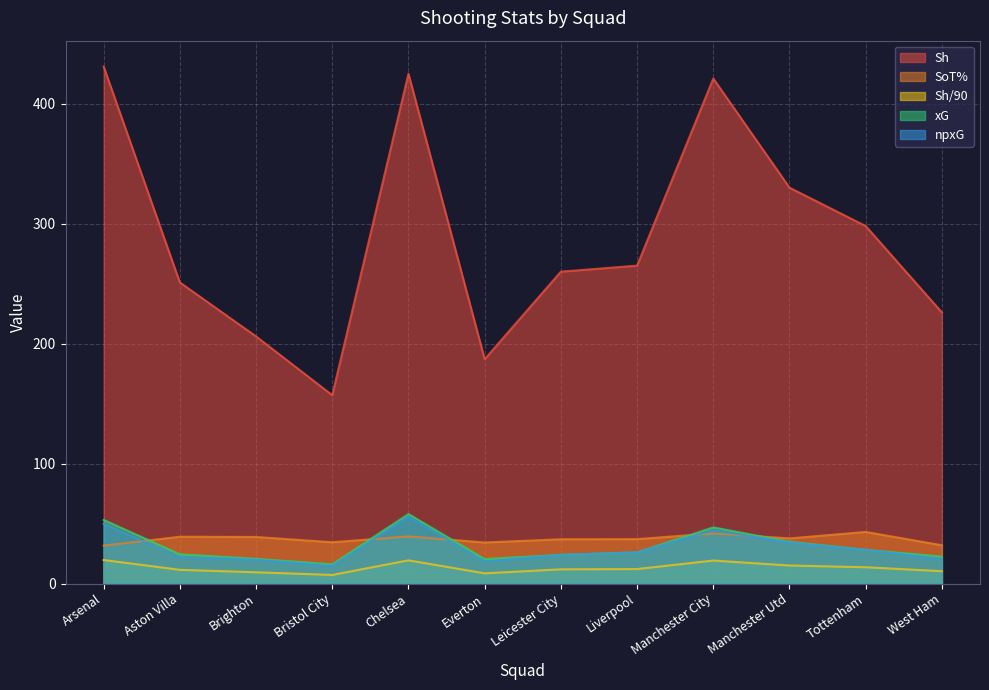

Reading right to left, list all the values displayed in this chart.

Sh: 226.0	298.0	330.0	421.0	265.0	260.0	187.0	425.0	157.0	206.0	251.0	431.0
SoT%: 31.9	43.0	37.6	41.8	37.0	36.9	34.2	39.3	34.4	38.8	39.0	31.6
Sh/90: 10.3	13.6	15.0	19.1	12.1	11.8	8.5	19.3	7.1	9.4	11.4	19.6
xG: 22.5	28.1	34.8	46.8	26.0	23.9	20.4	57.9	16.0	20.6	24.4	53.0
npxG: 20.2	28.1	34.1	44.4	26.0	23.9	18.3	55.6	14.5	19.8	22.0	49.8